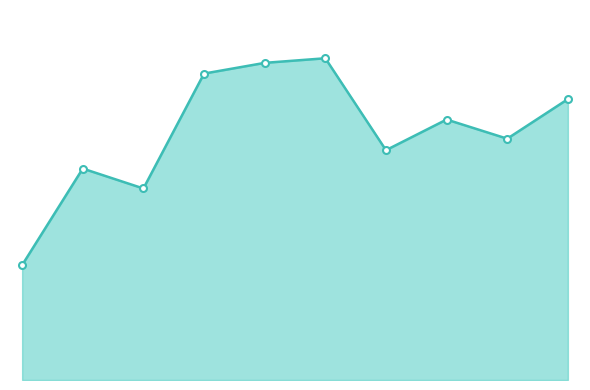

At which label does the data first exceed 3?

17